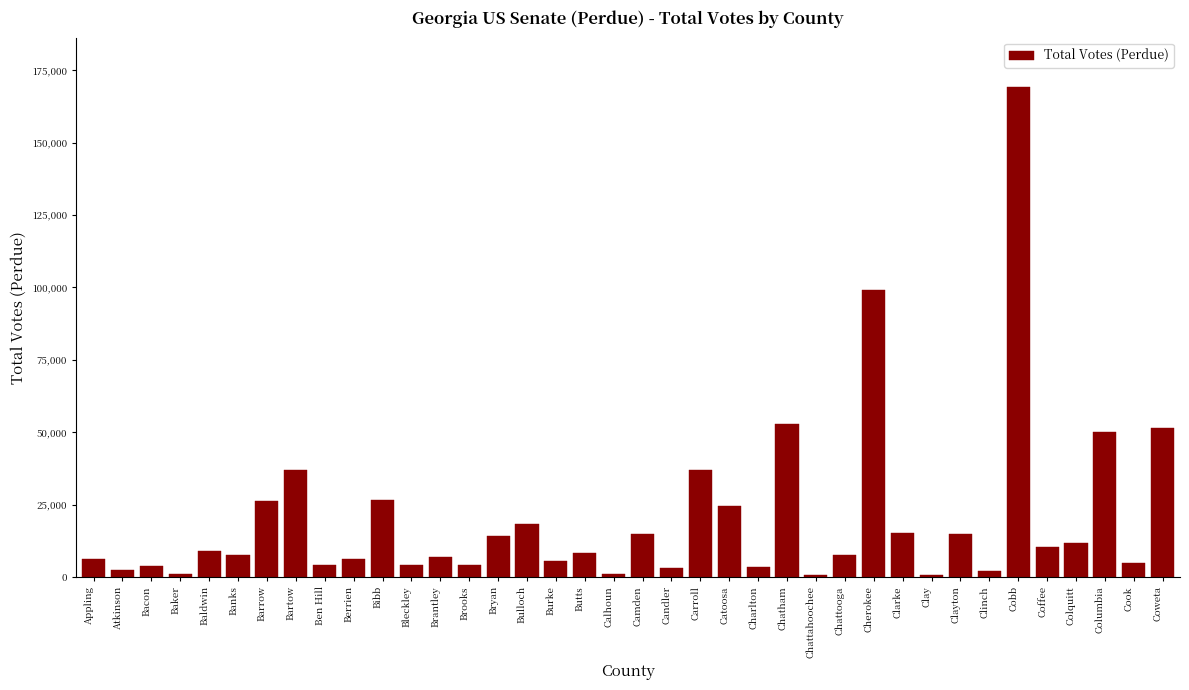

What is the label of the 7th bar from the right?

Clinch